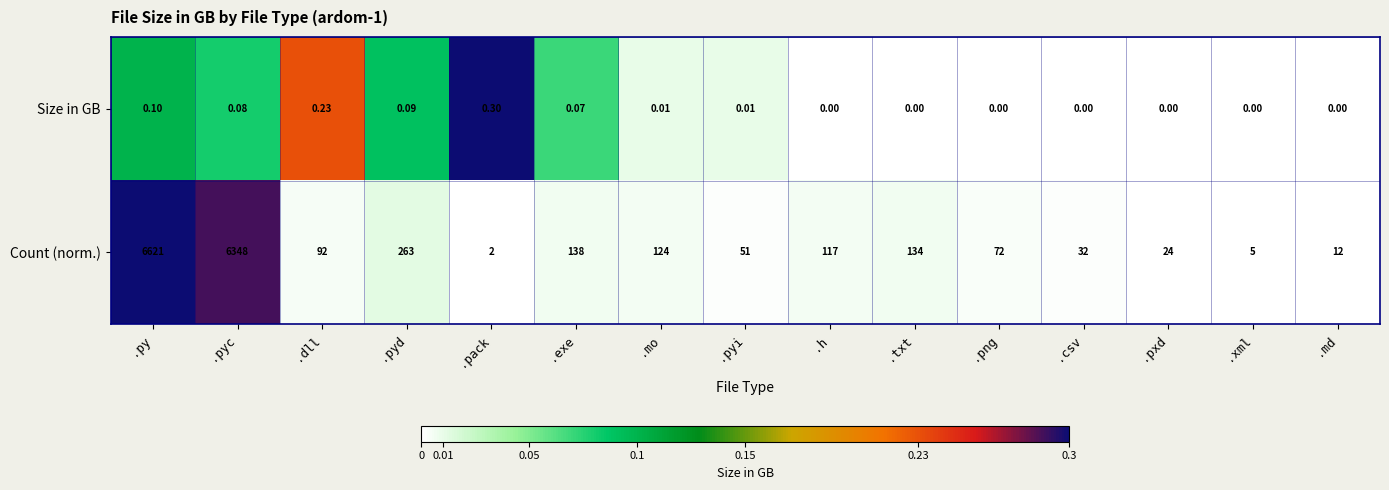

Where does the Count (norm.) series first go above 92?

.py